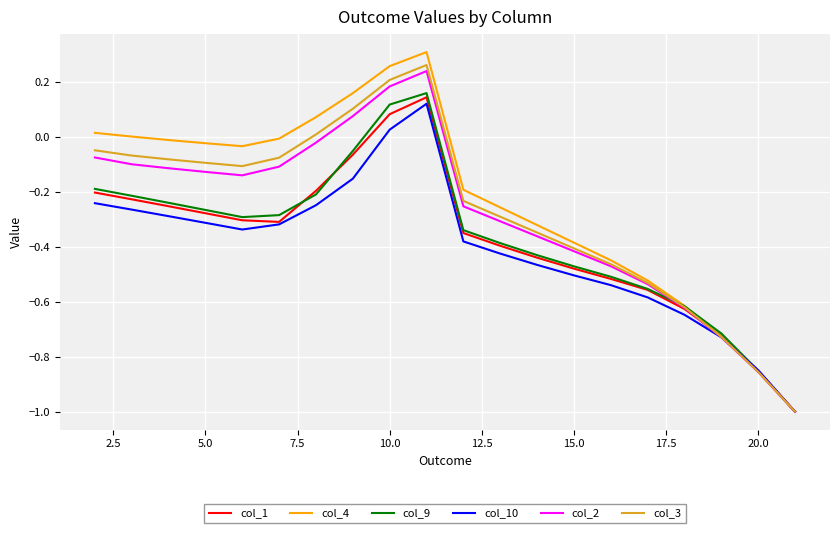

Which series has the largest range (max minus min)?

col_4